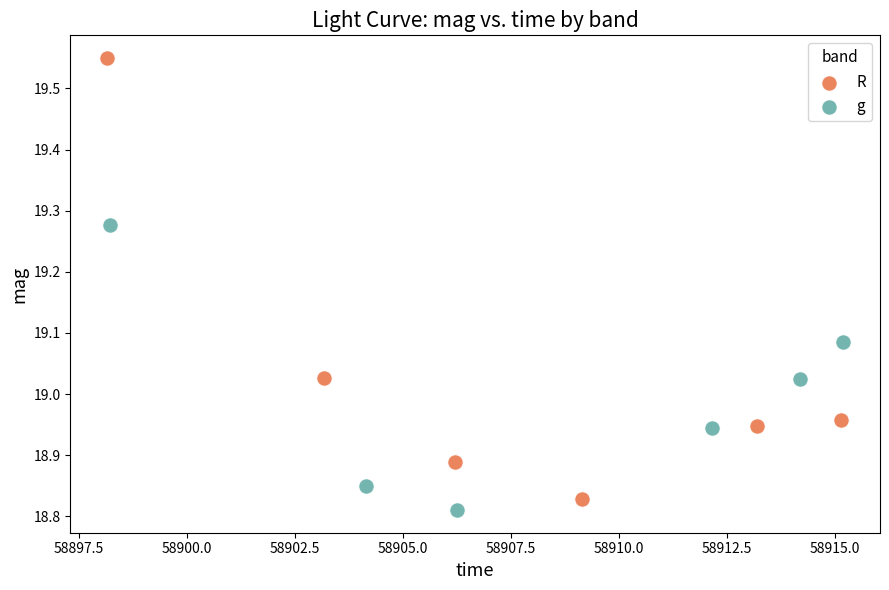

Which series reaches the maximum Y coordinate?

R